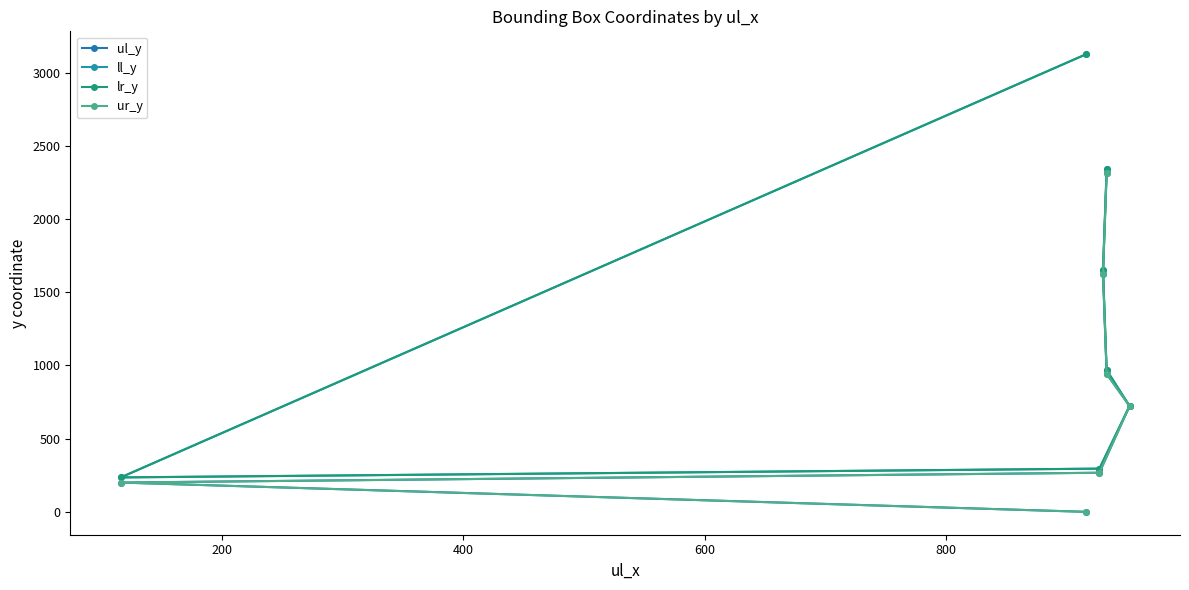

What are all the series names shown in the legend?

ul_y, ll_y, lr_y, ur_y